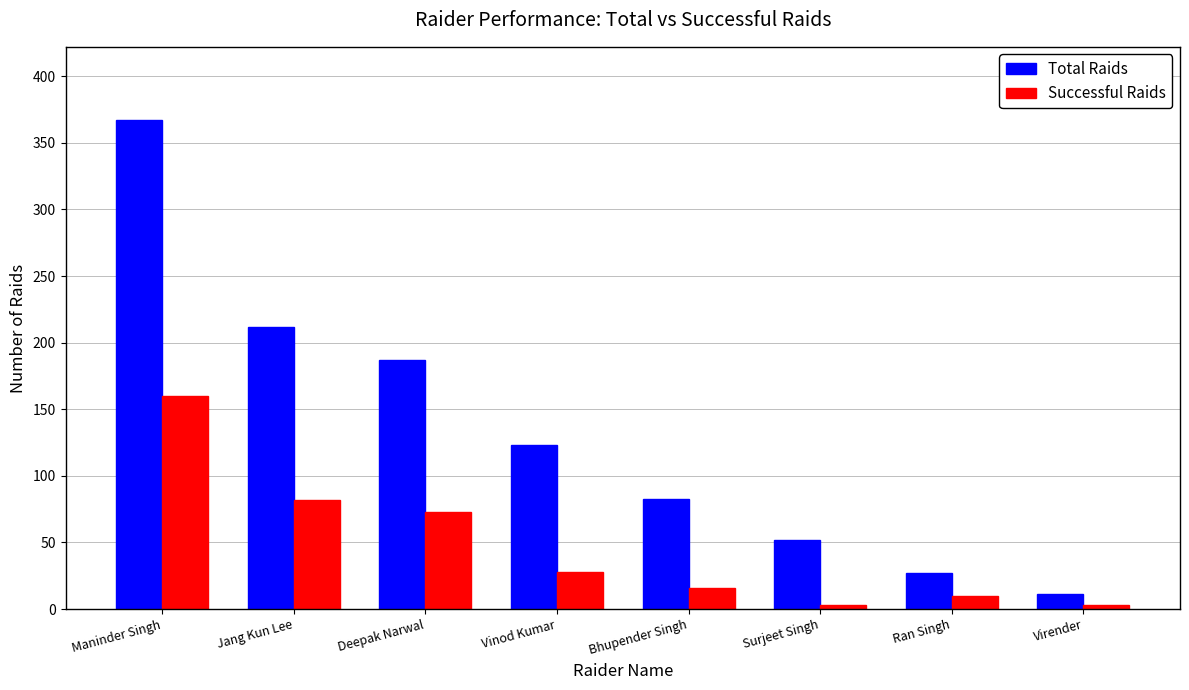

What is the difference between the Successful Raids values at Deepak Narwal and Virender?

70